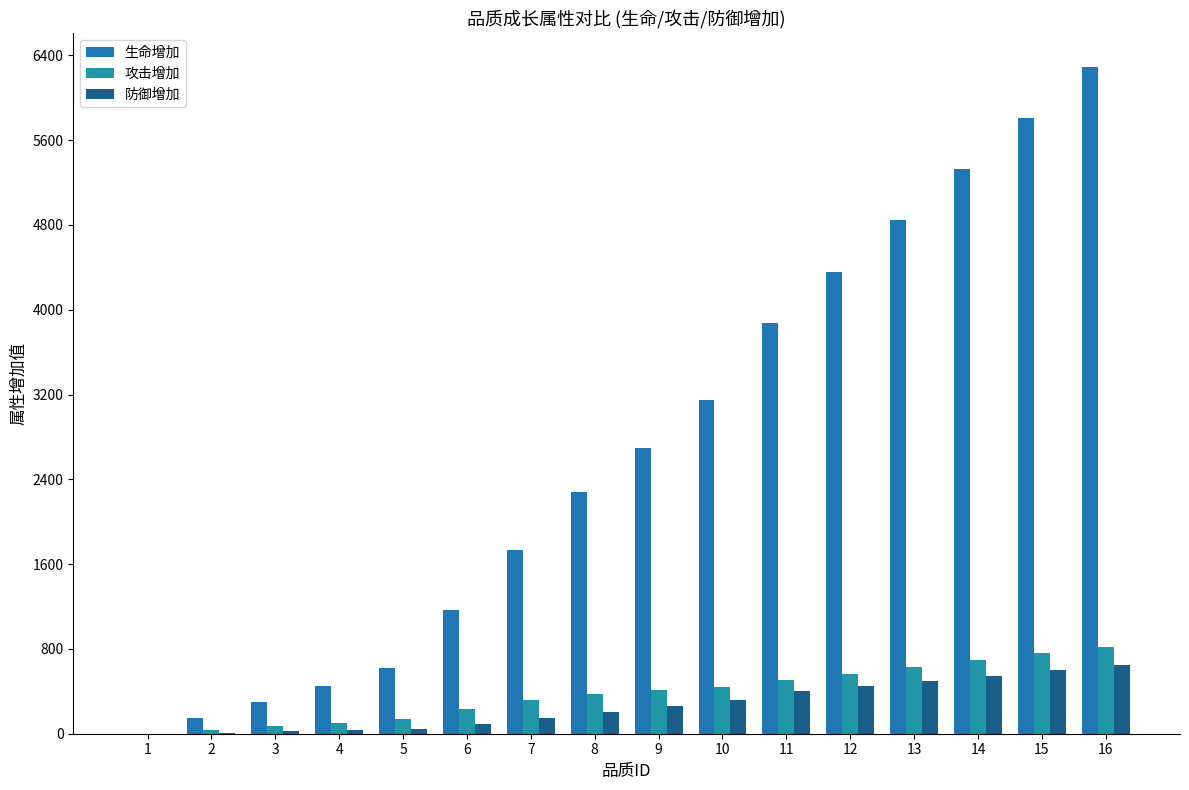

What is the average value of the 攻击增加 series?

382